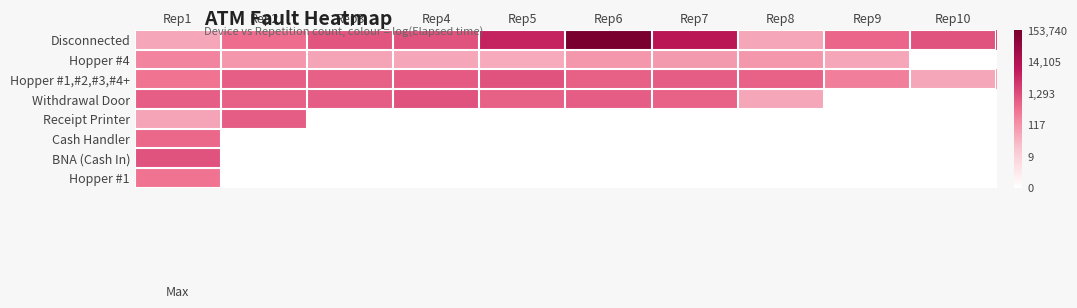

List the series in order of their peak value, highest first.

Disconnected, Hopper #1,#2,#3,#4+, Withdrawal Door, BNA (Cash In), Receipt Printer, Cash Handler, Hopper #1, Hopper #4